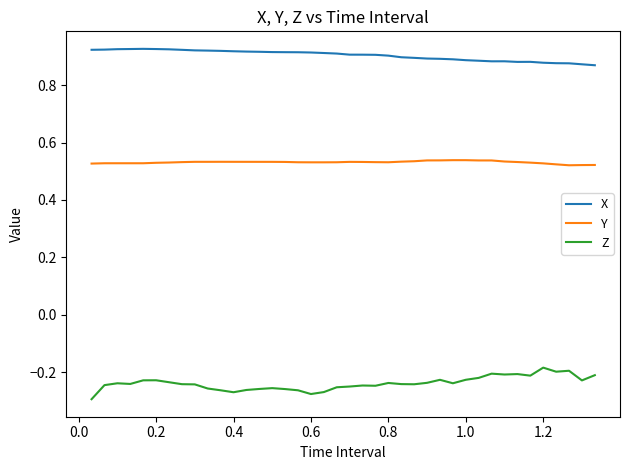

True or false: Z and X intersect in this chart.

False